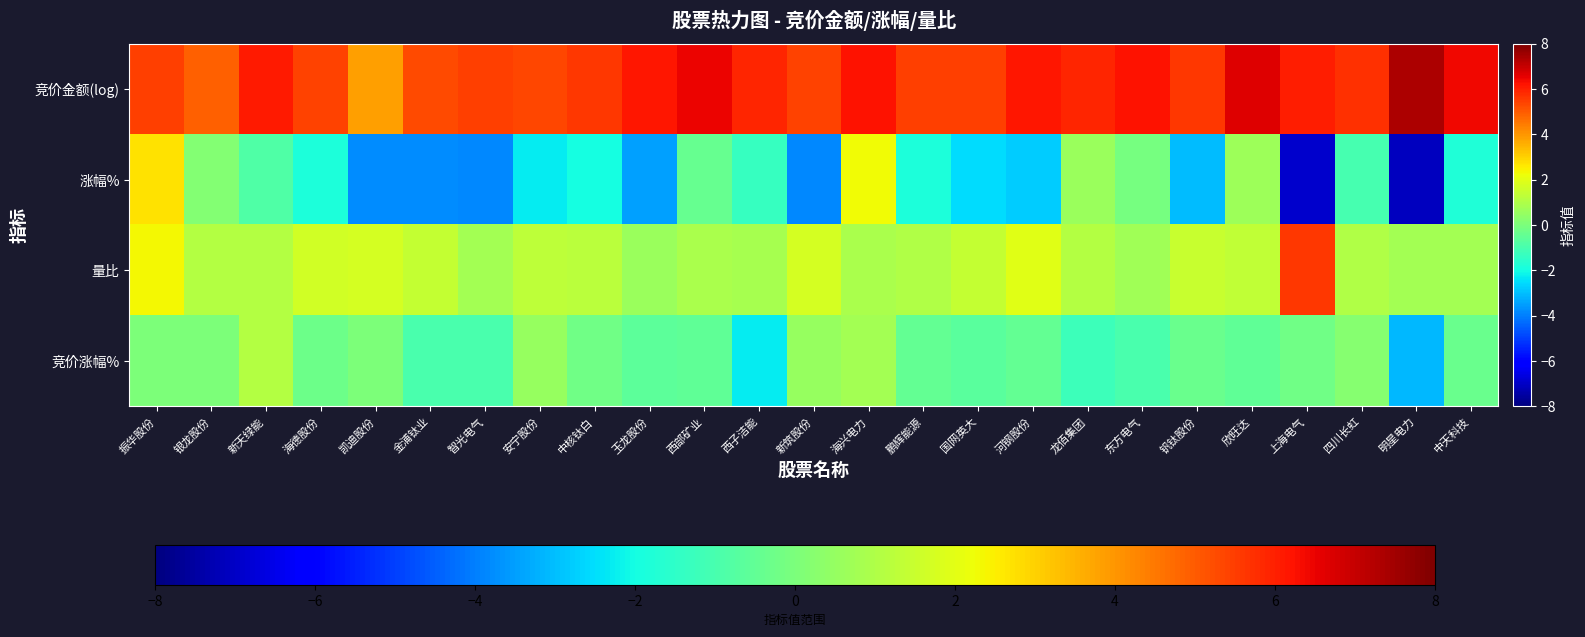

Reading left to right, what are all the values shown in this chart?

竞价金额(log): 振华股份=5.5	银龙股份=4.9	新天绿能=6.1	海德股份=5.4	凯迪股份=3.8	金浦钛业=5.3	智光电气=5.5	安宁股份=5.3	中核钛白=5.6	玉龙股份=6.2	西部矿业=6.5	西子洁能=5.9	新筑股份=5.4	海兴电力=6.2	鹏辉能源=5.5	国网英大=5.5	河钢股份=6.1	龙佰集团=5.9	东方电气=6.2	钒钛股份=5.6	欣旺达=6.7	上海电气=6.1	四川长虹=5.7	明星电力=7.4	中天科技=6.4
涨幅%: 振华股份=2.7	银龙股份=0.2	新天绿能=-0.9	海德股份=-1.8	凯迪股份=-3.8	金浦钛业=-3.8	智光电气=-3.8	安宁股份=-2.3	中核钛白=-2.0	玉龙股份=-3.5	西部矿业=-0.4	西子洁能=-1.3	新筑股份=-3.9	海兴电力=2.3	鹏辉能源=-1.8	国网英大=-2.5	河钢股份=-2.8	龙佰集团=0.6	东方电气=-0.1	钒钛股份=-3.1	欣旺达=0.6	上海电气=-6.9	四川长虹=-1.0	明星电力=-7.1	中天科技=-1.8
量比: 振华股份=2.3	银龙股份=1.1	新天绿能=1.1	海德股份=1.7	凯迪股份=1.7	金浦钛业=1.4	智光电气=0.8	安宁股份=1.3	中核钛白=1.2	玉龙股份=0.6	西部矿业=0.9	西子洁能=0.9	新筑股份=1.7	海兴电力=0.9	鹏辉能源=1.0	国网英大=1.4	河钢股份=2.0	龙佰集团=1.1	东方电气=0.7	钒钛股份=1.5	欣旺达=1.3	上海电气=5.6	四川长虹=1.1	明星电力=0.8	中天科技=0.8
竞价涨幅%: 振华股份=0.0	银龙股份=0.0	新天绿能=1.1	海德股份=-0.3	凯迪股份=0.0	金浦钛业=-0.9	智光电气=-0.9	安宁股份=0.5	中核钛白=-0.2	玉龙股份=-0.6	西部矿业=-0.5	西子洁能=-2.3	新筑股份=0.6	海兴电力=0.8	鹏辉能源=-0.4	国网英大=-0.6	河钢股份=-0.5	龙佰集团=-1.2	东方电气=-1.0	钒钛股份=-0.3	欣旺达=-0.5	上海电气=-0.2	四川长虹=0.2	明星电力=-3.1	中天科技=-0.3